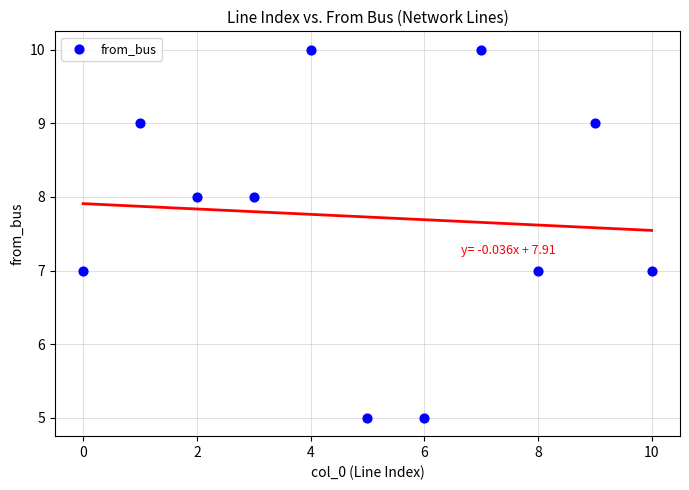

What is the average Y value?

8